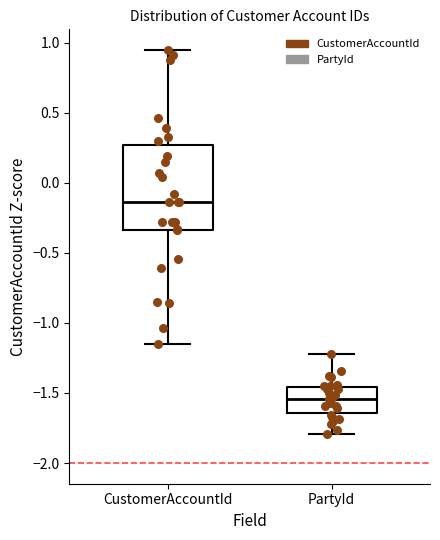

Where does the lower whisker of the box for PartyId end on the y-axis? The values are not printed on the chart, so give them approximately, as read against the axis.

-1.80